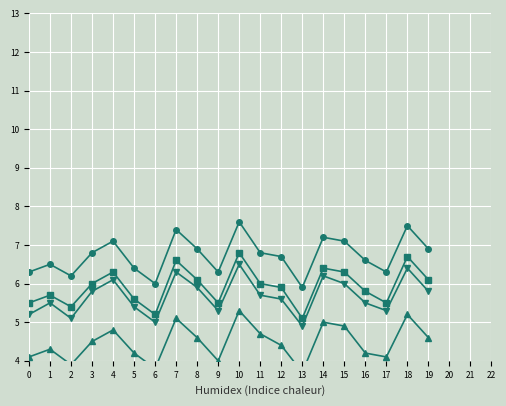

Reading left to right, extract all data points from this chart.

Avg Age: 0=29.5	1=30.1	2=29.8	3=30.5	4=31.2	5=30.8	6=29.9	7=31.5	8=30.2	9=29.7	10=30.9	11=31.1	12=30.4	13=29.6	14=30.7	15=31.3	16=30.0	17=29.4	18=31.0	19=30.6
Avg Salary Happiness: 0=4.1	1=4.3	2=3.9	3=4.5	4=4.8	5=4.2	6=3.8	7=5.1	8=4.6	9=4.0	10=5.3	11=4.7	12=4.4	13=3.7	14=5.0	15=4.9	16=4.2	17=4.1	18=5.2	19=4.6
Avg Work/Life Balance: 0=5.2	1=5.5	2=5.1	3=5.8	4=6.1	5=5.4	6=5.0	7=6.3	8=5.9	9=5.3	10=6.5	11=5.7	12=5.6	13=4.9	14=6.2	15=6.0	16=5.5	17=5.3	18=6.4	19=5.8
Avg Coworkers Happiness: 0=5.5	1=5.7	2=5.4	3=6.0	4=6.3	5=5.6	6=5.2	7=6.6	8=6.1	9=5.5	10=6.8	11=6.0	12=5.9	13=5.1	14=6.4	15=6.3	16=5.8	17=5.5	18=6.7	19=6.1
Avg Learning Happiness: 0=6.3	1=6.5	2=6.2	3=6.8	4=7.1	5=6.4	6=6.0	7=7.4	8=6.9	9=6.3	10=7.6	11=6.8	12=6.7	13=5.9	14=7.2	15=7.1	16=6.6	17=6.3	18=7.5	19=6.9